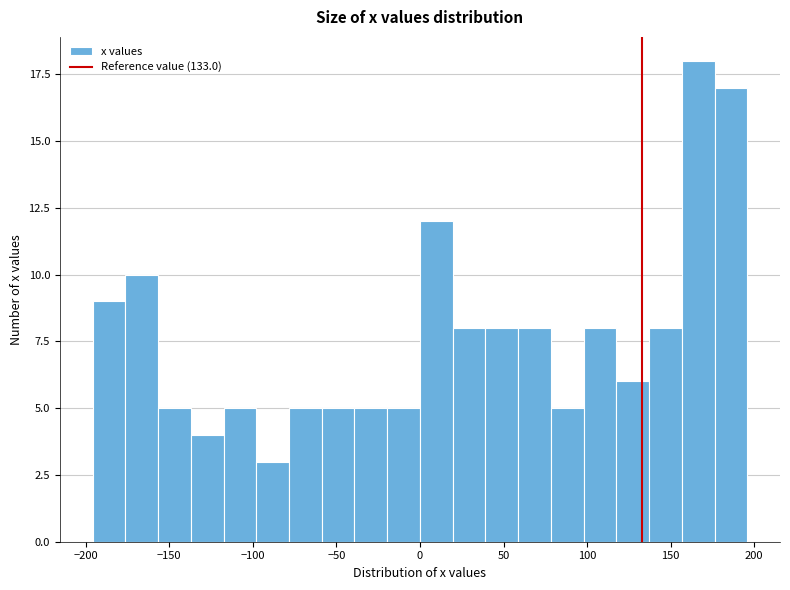

Read against the x-axis, roughly where is the centre of the tallest bar?

165